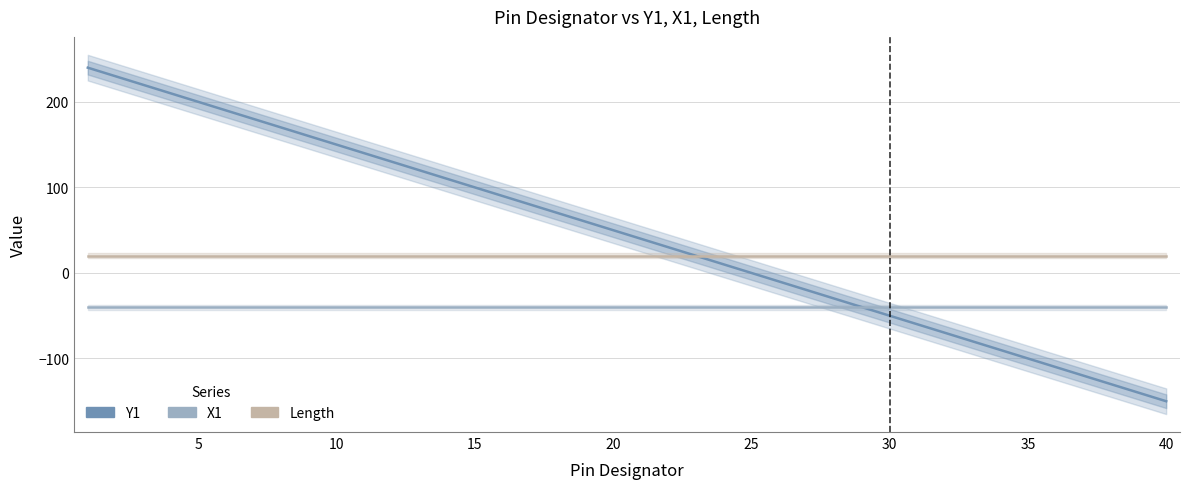

Is this an area chart (filled region under the line)?

No